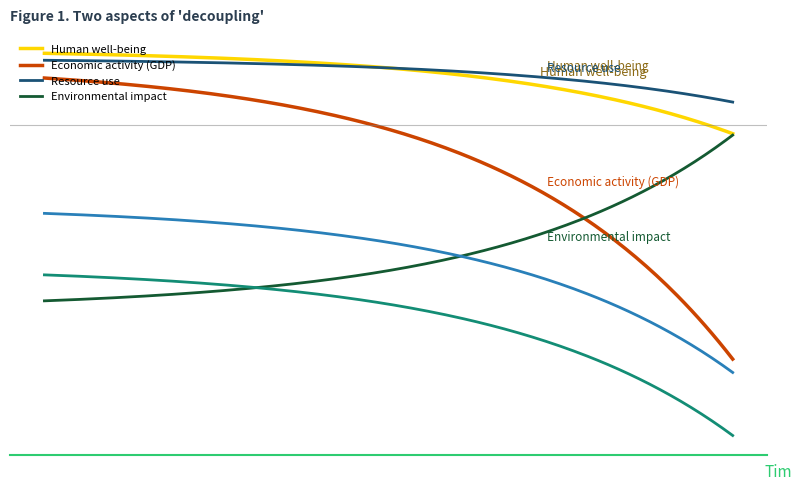

Is this an area chart (filled region under the line)?

No